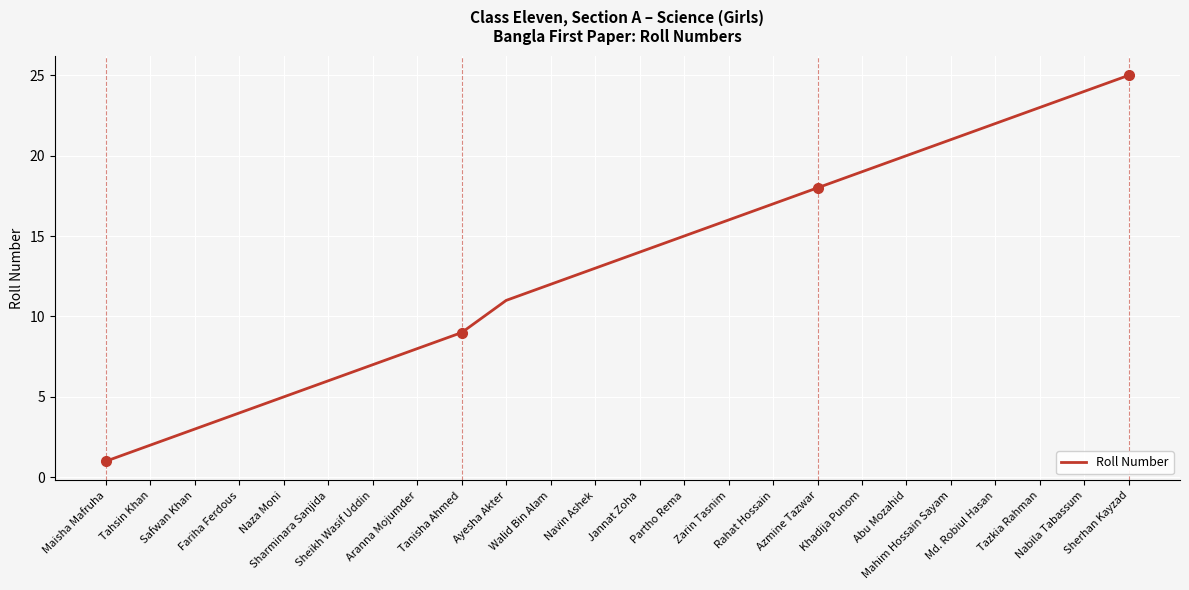

What is the difference between the maximum and minimum values?

24